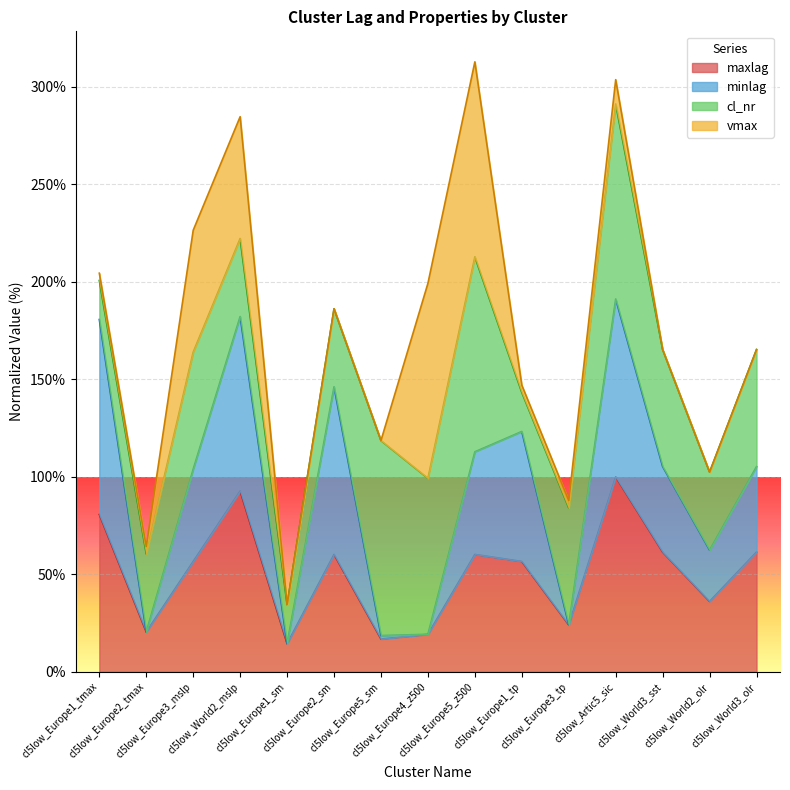

What position from the right is cl5low_Europe5_sm?

9